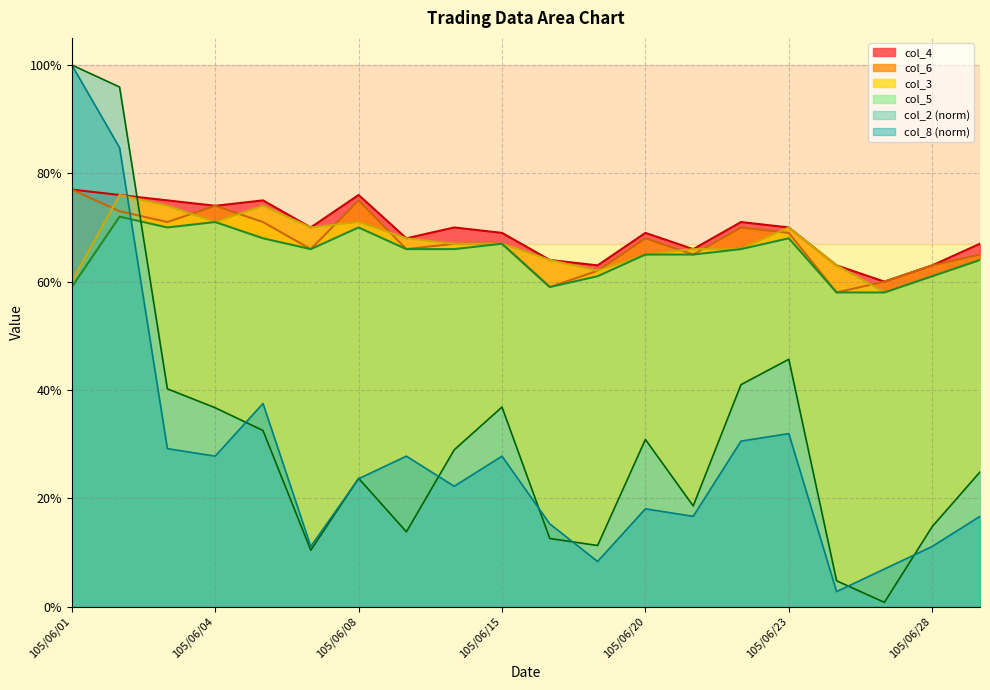

How many intersections are there between col_2 and col_4?

1